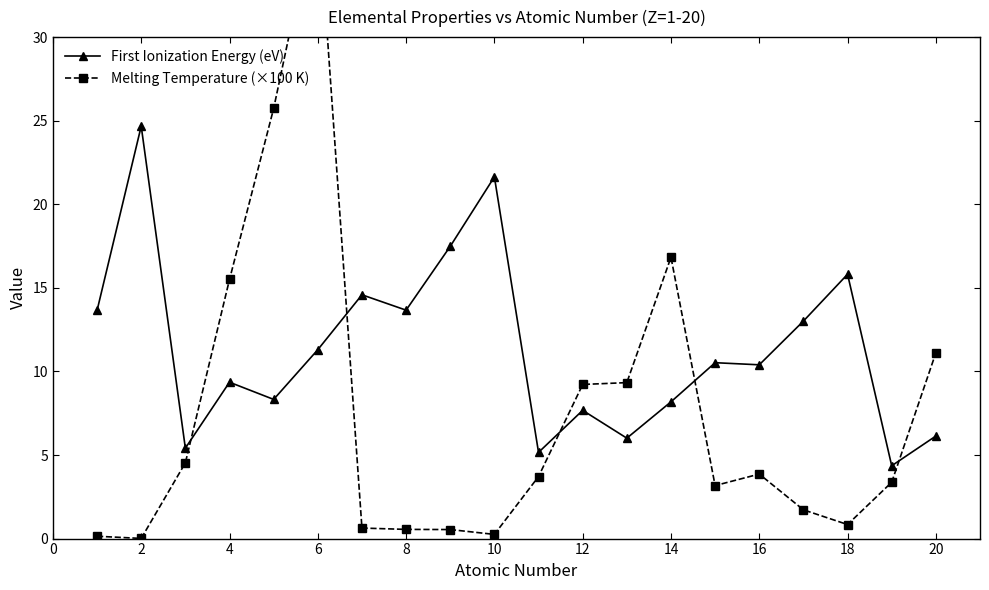

True or false: Melting Temperature (×100 K) has more than 2 interior local peaks.

True